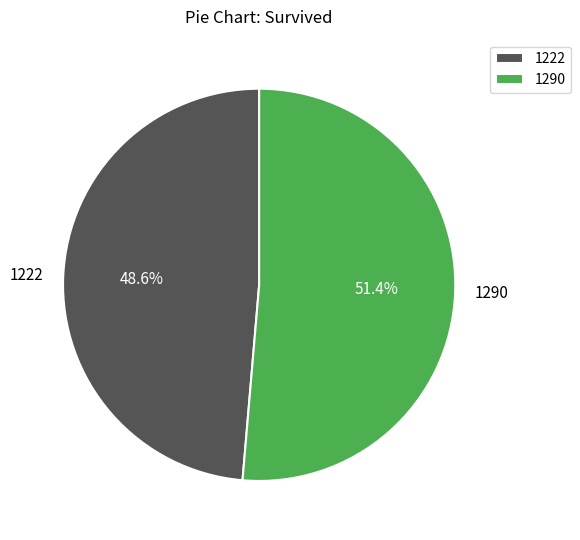

Which slice represents more than half of the pie?

1290